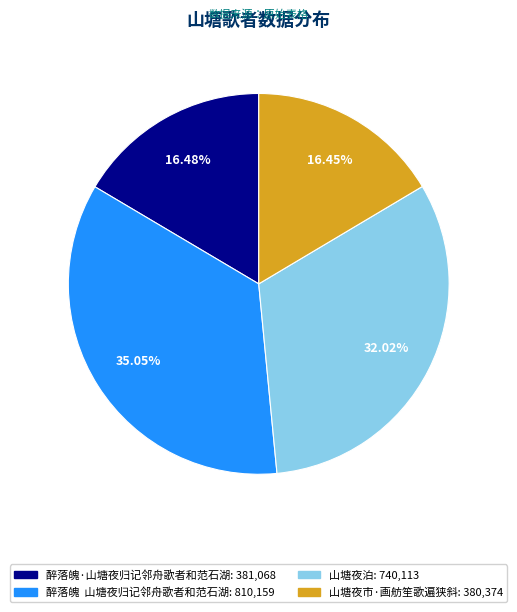

To the nearest percent, what is the difference between the largest and smallest slice percentages?

19%